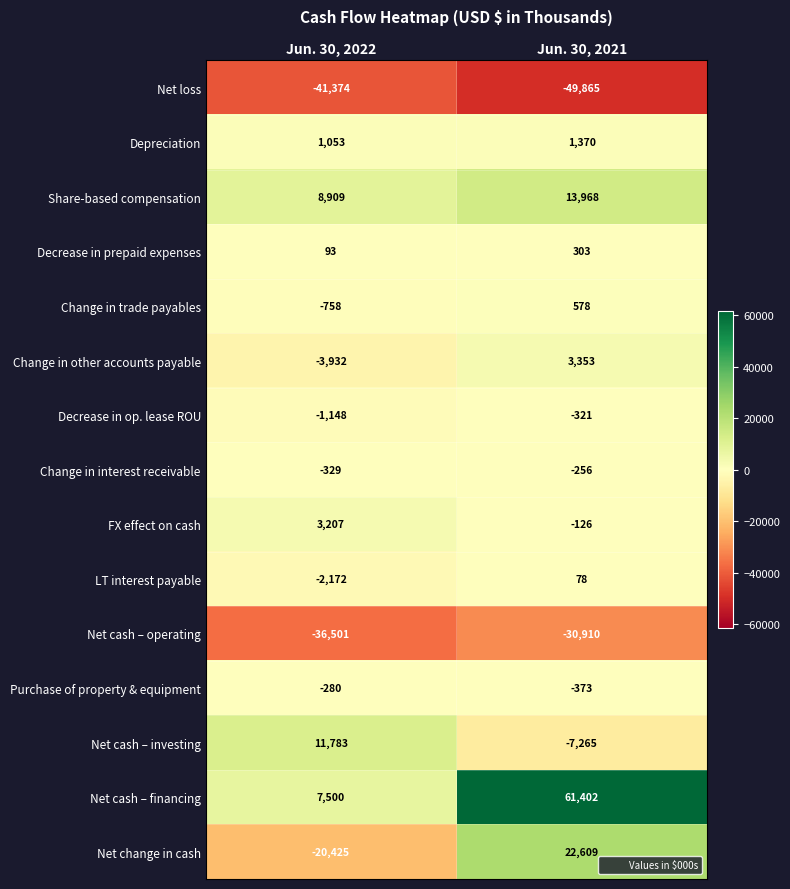

Is it true that Depreciation equals 1590 at Jun. 30, 2022?

False